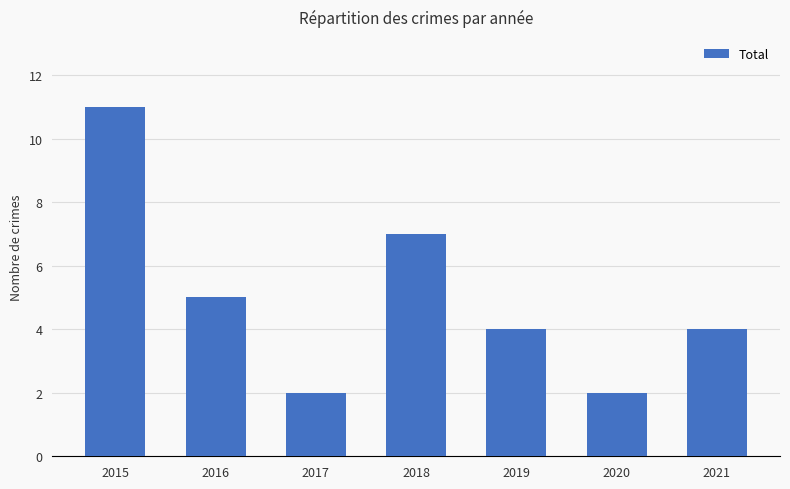

How many values are between 2 and 7?

6